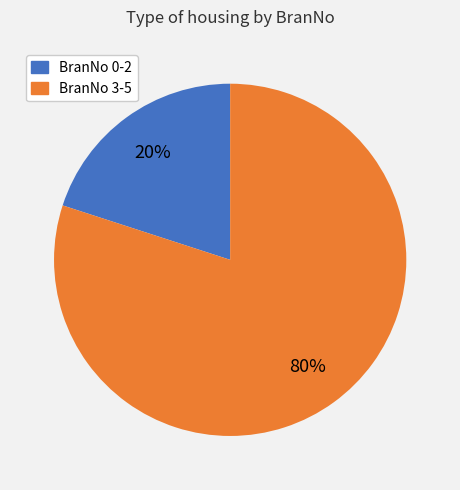

To the nearest percent, what is the difference between the largest and smallest slice percentages?

60%